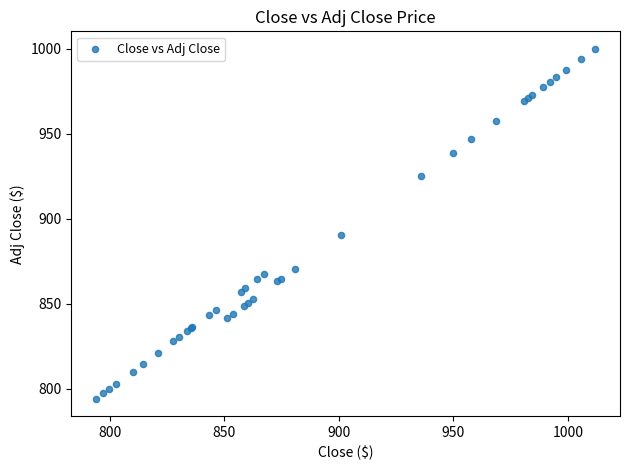

What Y value in the scatter plot is closest to 897?

890.5